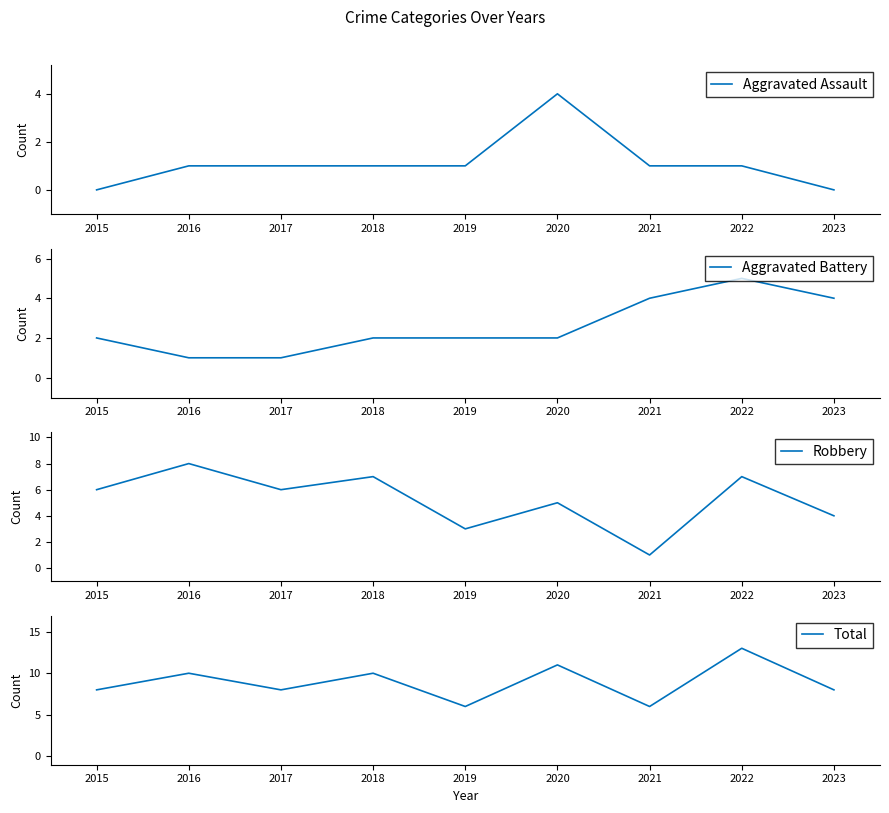

Between 2017 and 2015, which is larger?

2017